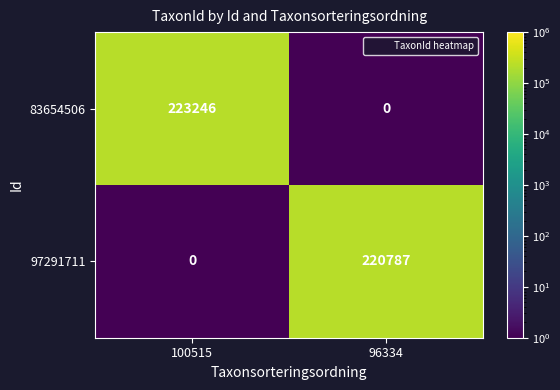

List the series in order of their peak value, highest first.

83654506, 97291711